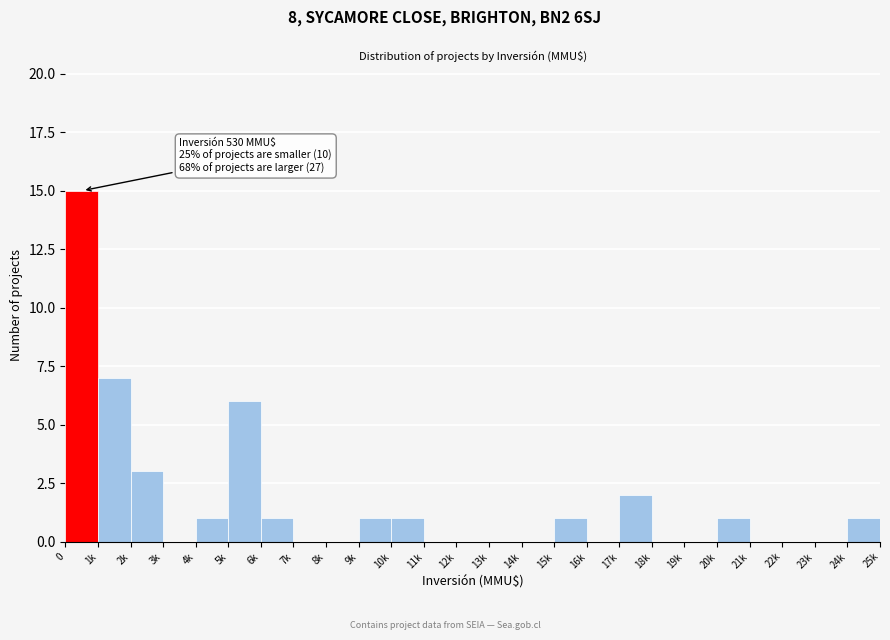

Reading left to right, list all the values displayed in this chart.

0=15	1k=7	2k=3	3k=0	4k=1	5k=6	6k=1	7k=0	8k=0	9k=1	10k=1	11k=0	12k=0	13k=0	14k=0	15k=1	16k=0	17k=2	18k=0	19k=0	20k=1	21k=0	22k=0	23k=0	24k=1